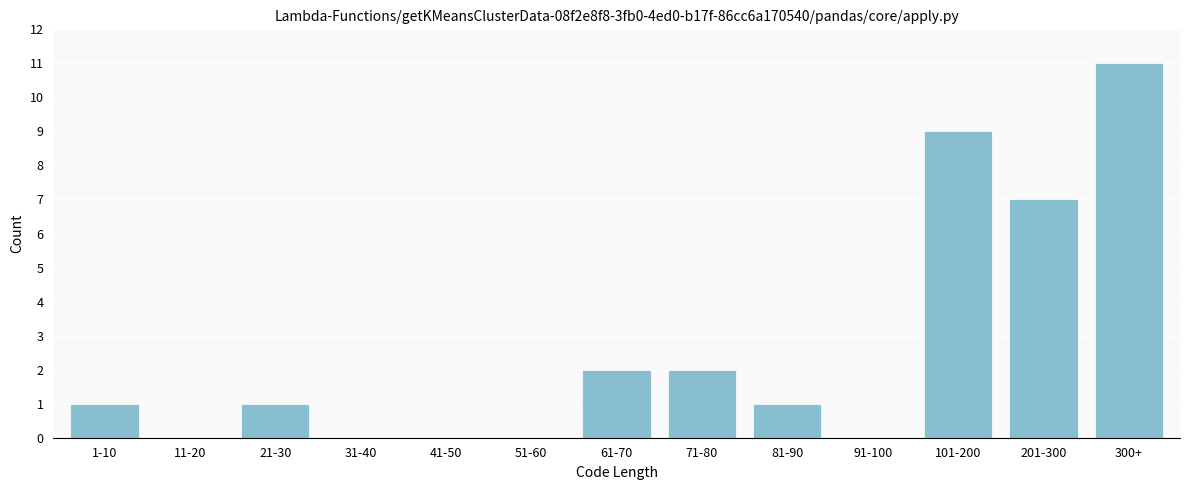

Reading left to right, what are all the values shown in this chart?

1-10=1	11-20=0	21-30=1	31-40=0	41-50=0	51-60=0	61-70=2	71-80=2	81-90=1	91-100=0	101-200=9	201-300=7	300+=11